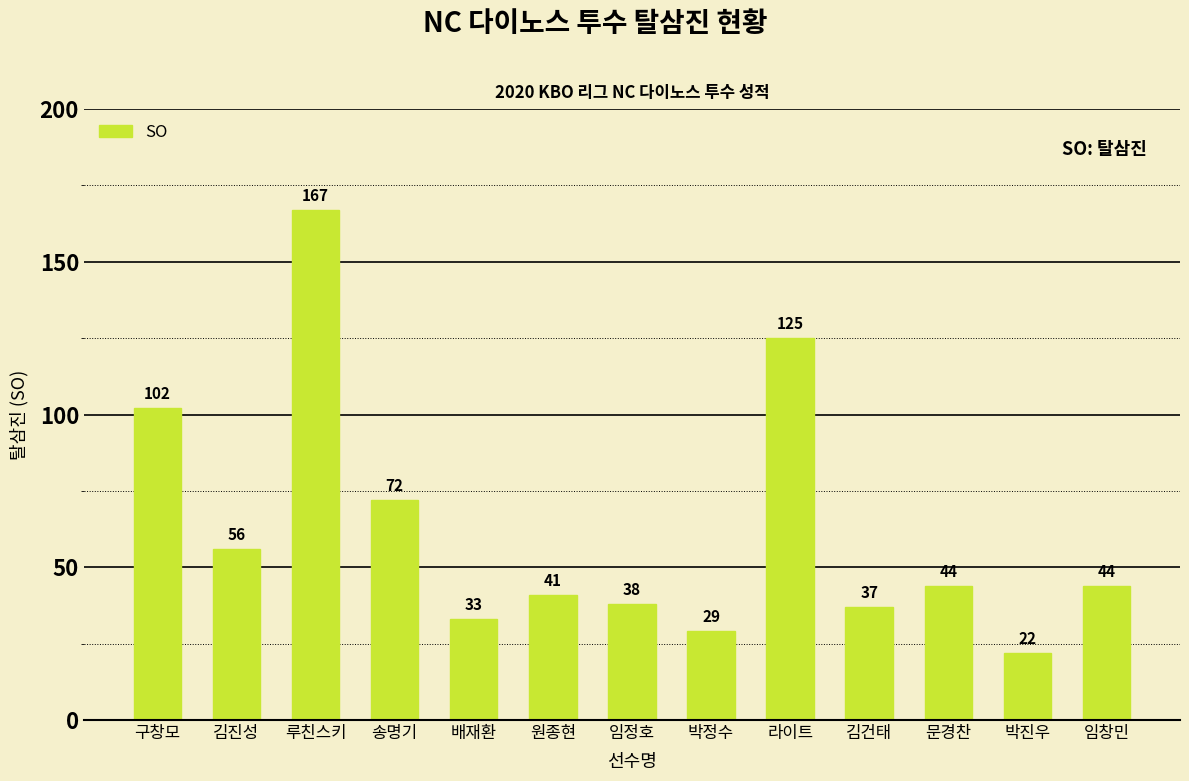

Are the bars grouped side by side (vs. stacked)?

No